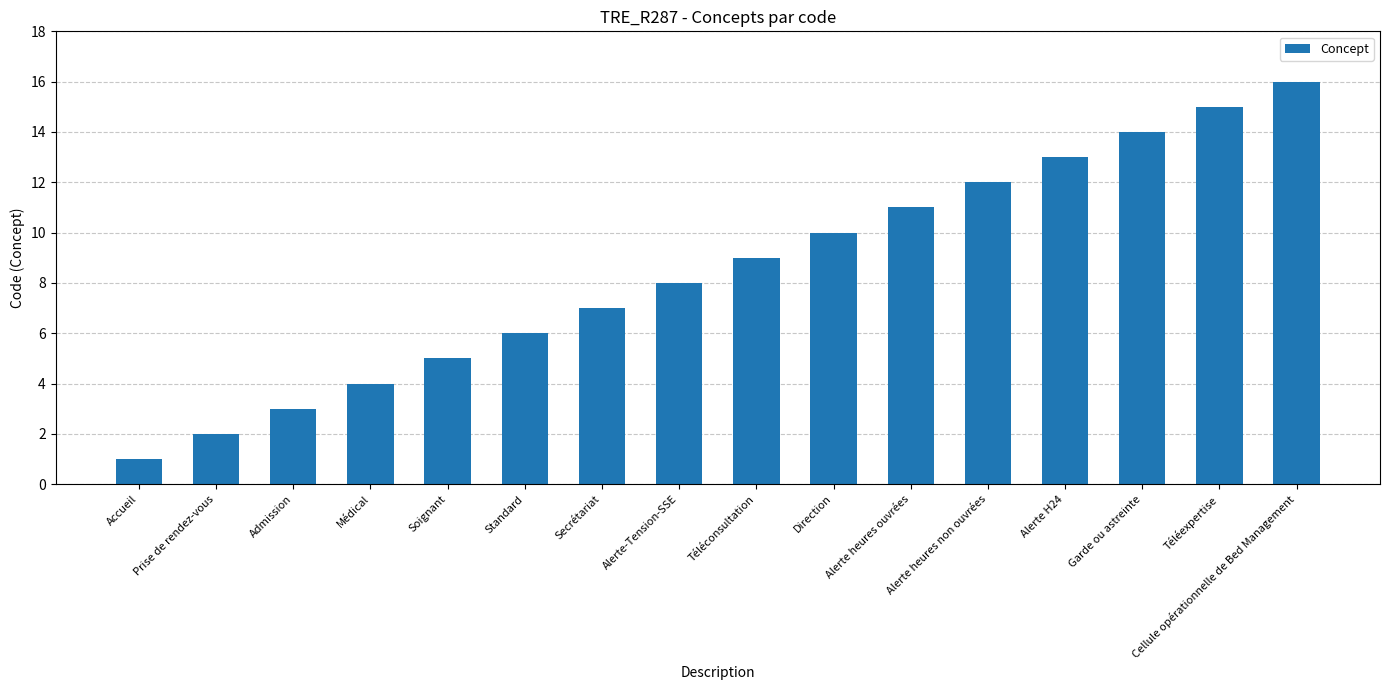

What is the ratio of the value at Médical to the value at Soignant?

0.8